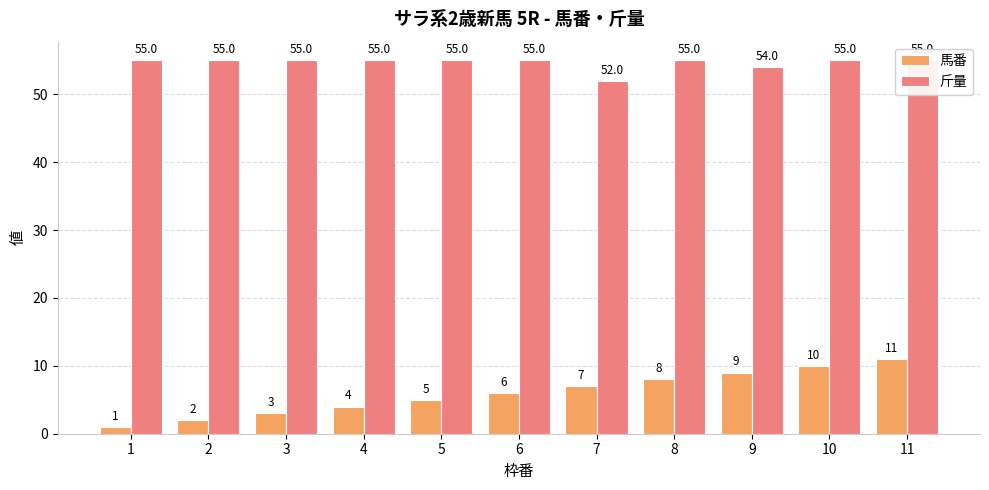

At how many categories does at least one series exceed 5?

11